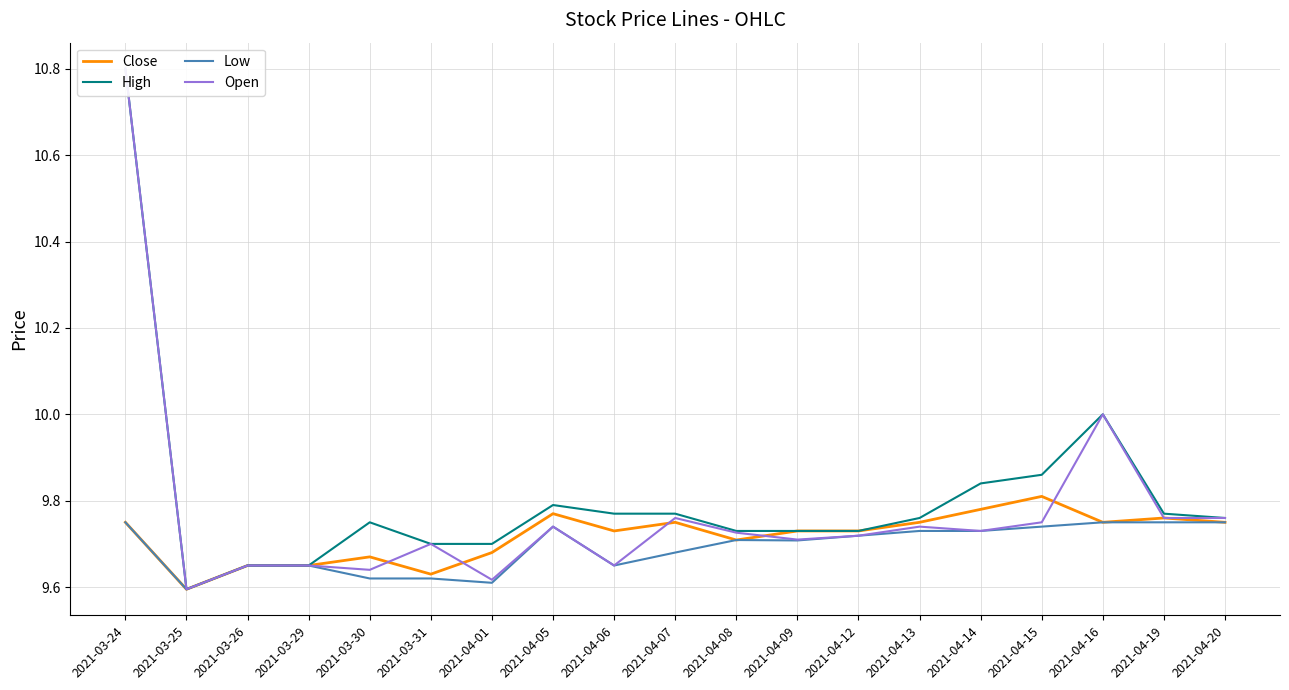

Reading left to right, list all the values displayed in this chart.

Close: 2021-03-24=9.8	2021-03-25=9.6	2021-03-26=9.6	2021-03-29=9.6	2021-03-30=9.7	2021-03-31=9.6	2021-04-01=9.7	2021-04-05=9.8	2021-04-06=9.7	2021-04-07=9.8	2021-04-08=9.7	2021-04-09=9.7	2021-04-12=9.7	2021-04-13=9.8	2021-04-14=9.8	2021-04-15=9.8	2021-04-16=9.8	2021-04-19=9.8	2021-04-20=9.8
High: 2021-03-24=10.8	2021-03-25=9.6	2021-03-26=9.6	2021-03-29=9.6	2021-03-30=9.8	2021-03-31=9.7	2021-04-01=9.7	2021-04-05=9.8	2021-04-06=9.8	2021-04-07=9.8	2021-04-08=9.7	2021-04-09=9.7	2021-04-12=9.7	2021-04-13=9.8	2021-04-14=9.8	2021-04-15=9.9	2021-04-16=10.0	2021-04-19=9.8	2021-04-20=9.8
Low: 2021-03-24=9.8	2021-03-25=9.6	2021-03-26=9.6	2021-03-29=9.6	2021-03-30=9.6	2021-03-31=9.6	2021-04-01=9.6	2021-04-05=9.7	2021-04-06=9.6	2021-04-07=9.7	2021-04-08=9.7	2021-04-09=9.7	2021-04-12=9.7	2021-04-13=9.7	2021-04-14=9.7	2021-04-15=9.7	2021-04-16=9.8	2021-04-19=9.8	2021-04-20=9.8
Open: 2021-03-24=10.8	2021-03-25=9.6	2021-03-26=9.6	2021-03-29=9.6	2021-03-30=9.6	2021-03-31=9.7	2021-04-01=9.6	2021-04-05=9.7	2021-04-06=9.6	2021-04-07=9.8	2021-04-08=9.7	2021-04-09=9.7	2021-04-12=9.7	2021-04-13=9.7	2021-04-14=9.7	2021-04-15=9.8	2021-04-16=10.0	2021-04-19=9.8	2021-04-20=9.8